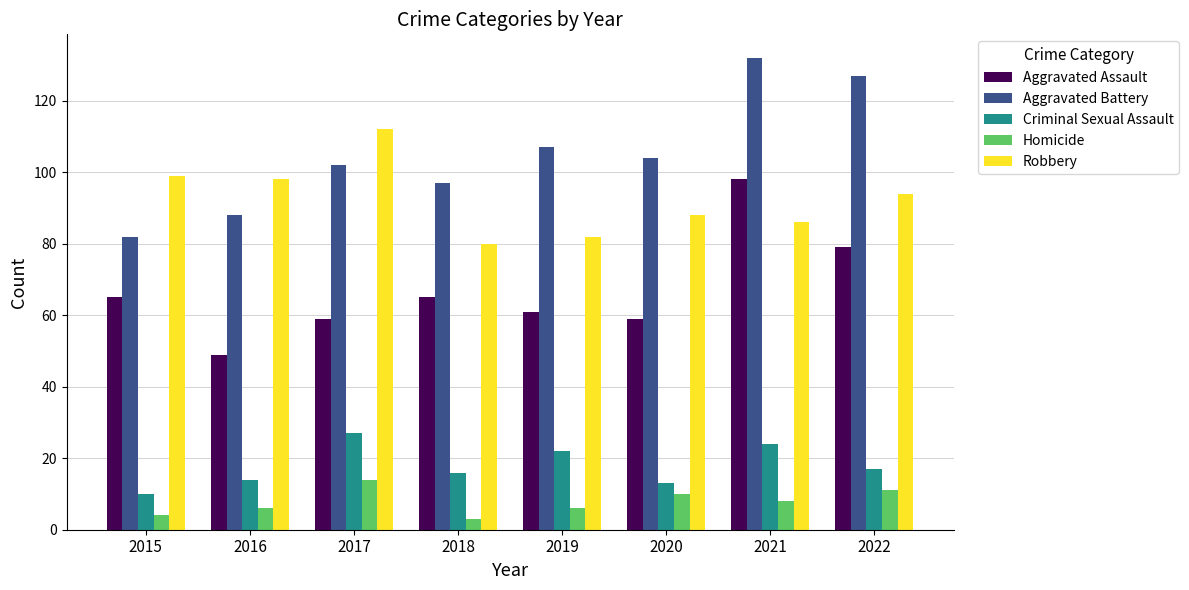

How many series are shown in this chart?

5